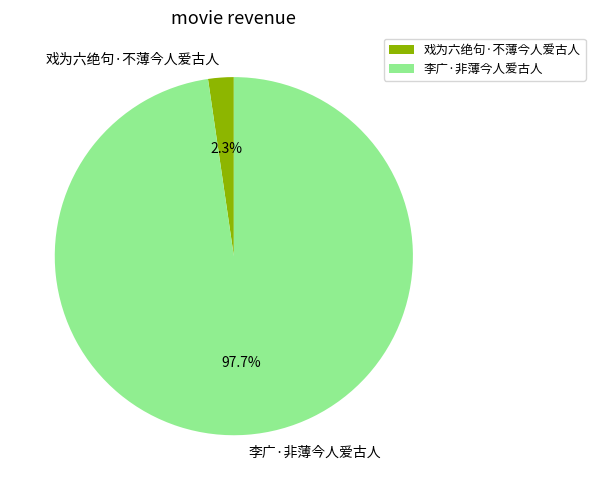

Is 戏为六绝句·不薄今人爱古人 the majority of the pie?

No